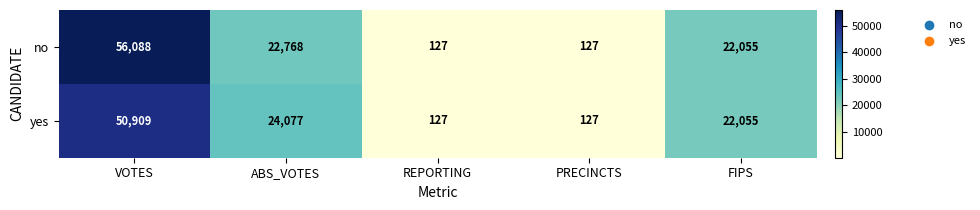

What is the difference between the second highest and minimum values in the no series?

22641